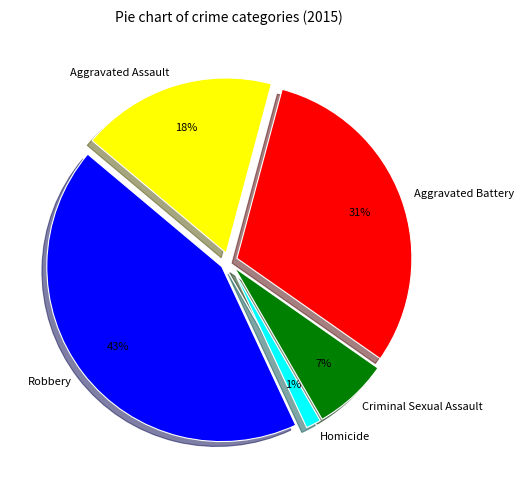

What percentage is the Aggravated Battery slice, to the nearest percent?

31%